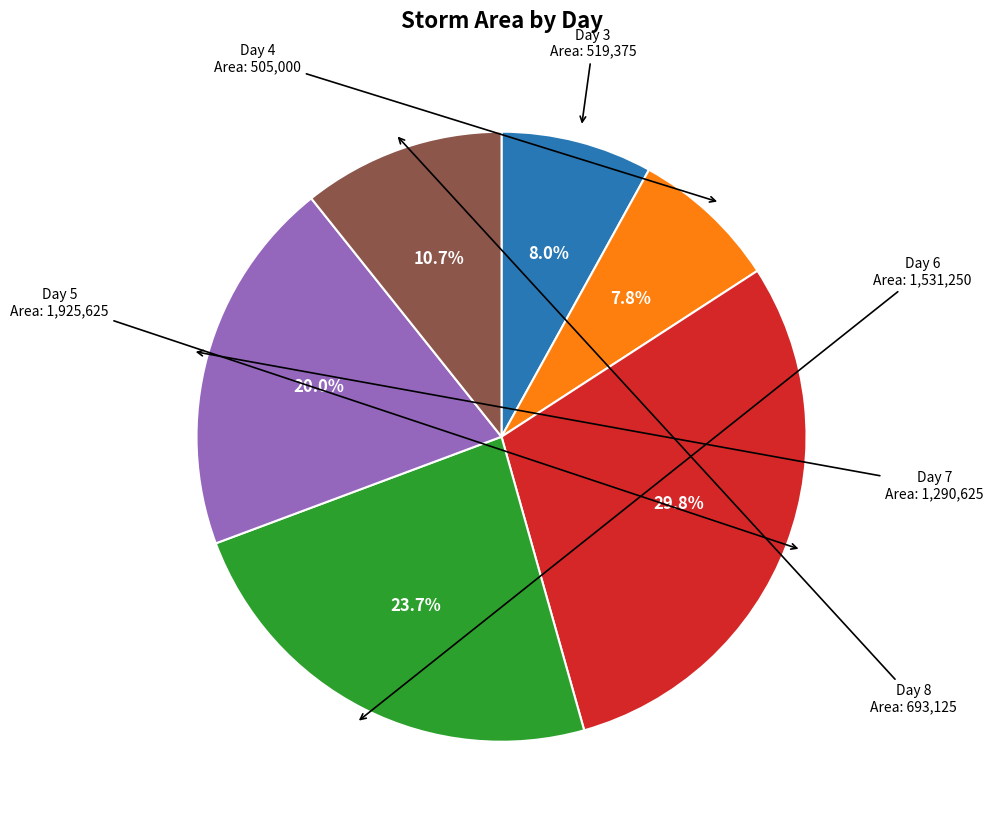

Does Day 5 represent more than half of the total?

No